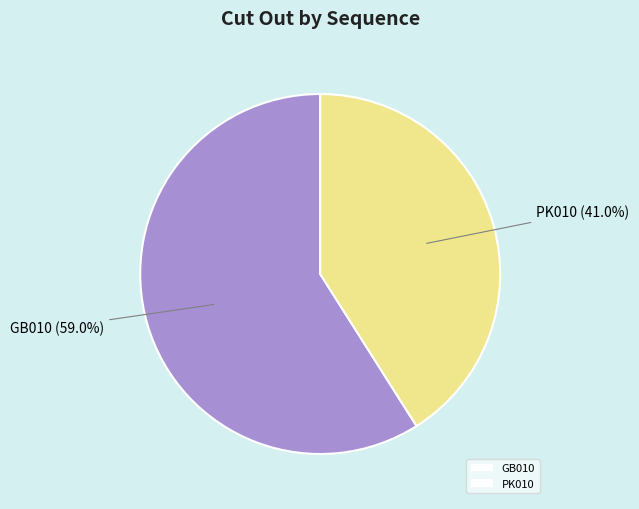

Rank the categories by value from lowest to highest.

PK010, GB010